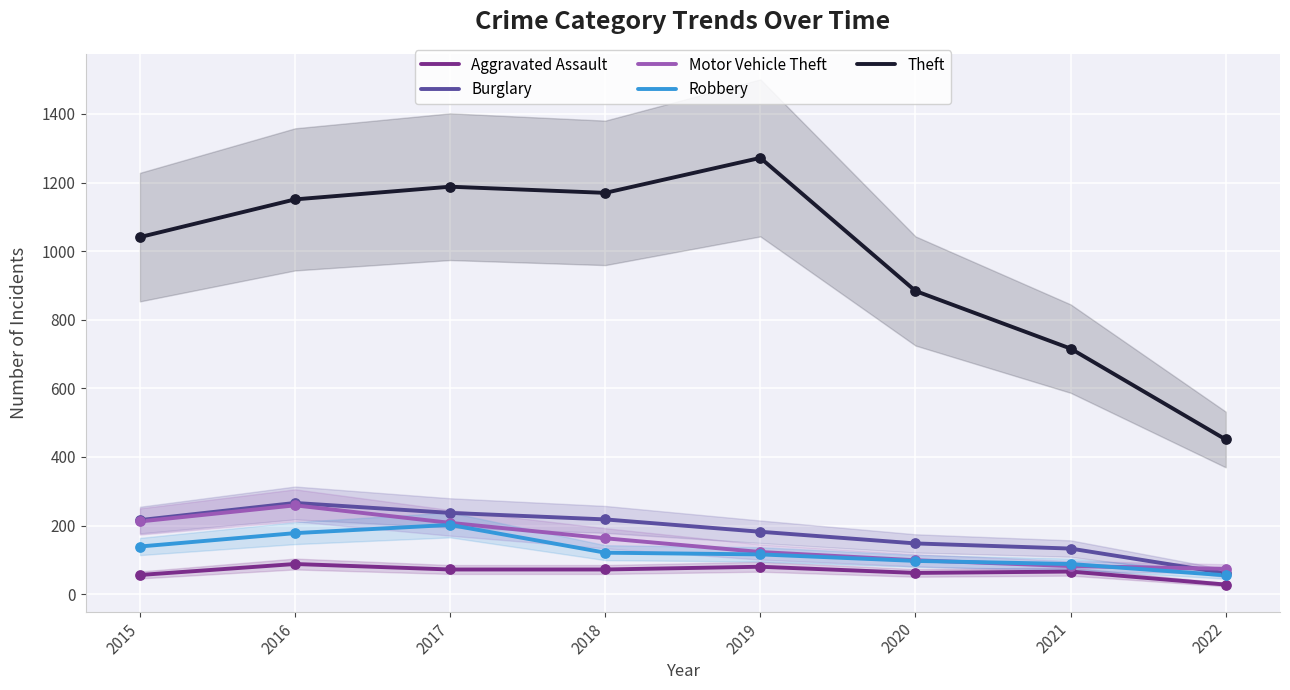

At which category is the sum across all series the highest?

2016